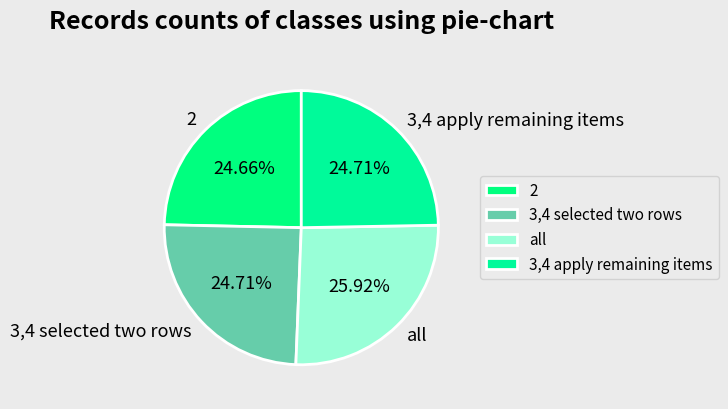

Do all and 3,4 selected two rows together represent more than half of the pie?

Yes